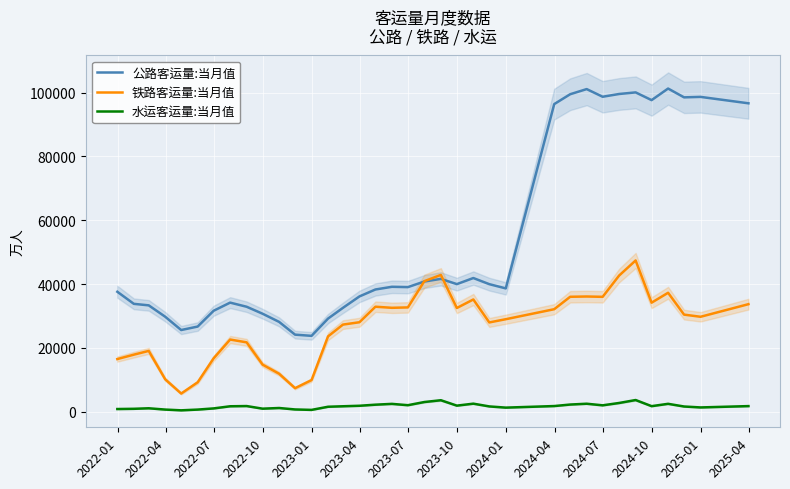

What is the highest value of the 铁路客运量:当月值 series?

47395.0